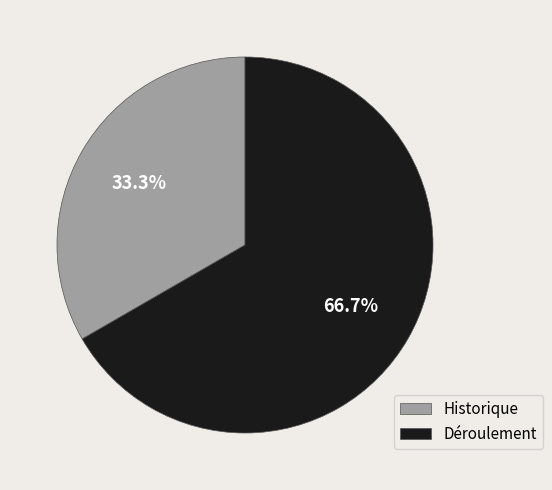

To the nearest percent, what is the difference between the Déroulement and Historique slice percentages?

33%